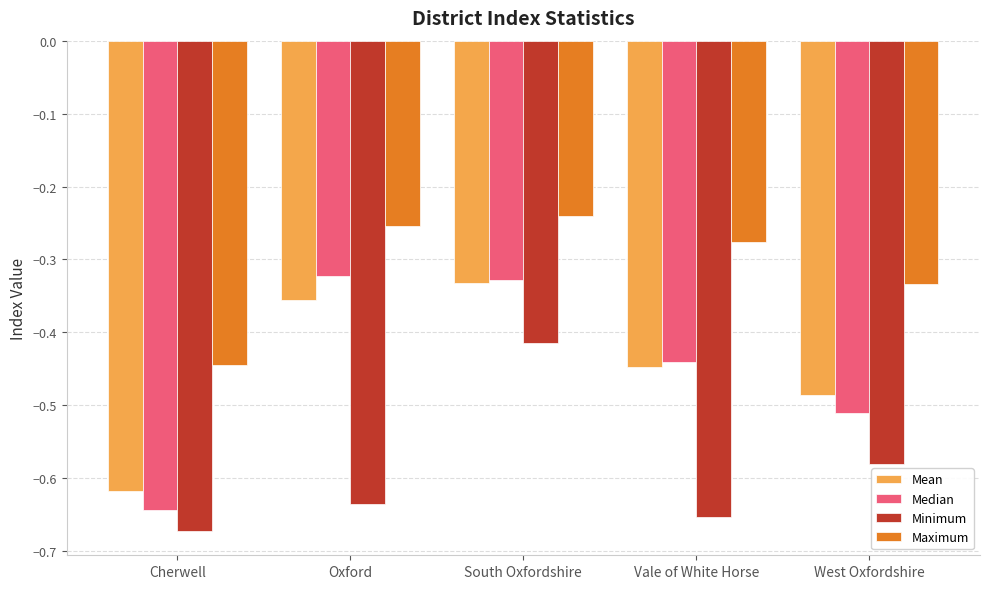

What is the total value across all series at West Oxfordshire?

-1.9